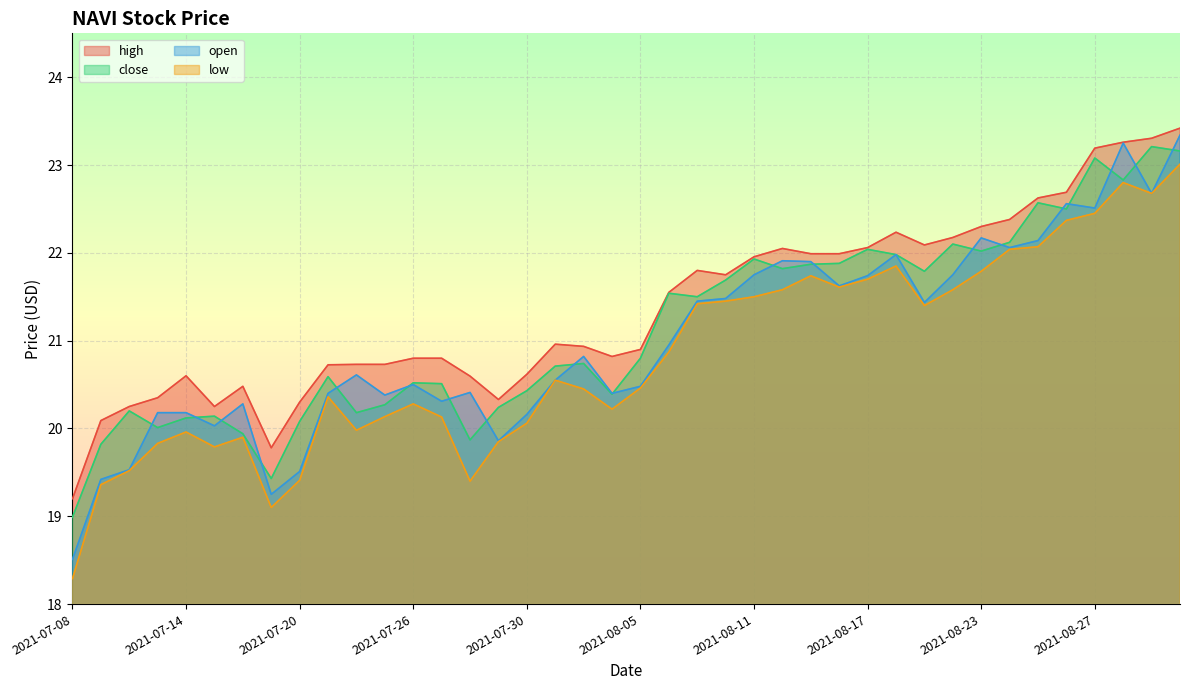

What is the total value across all series at 2021-09-01?

92.9